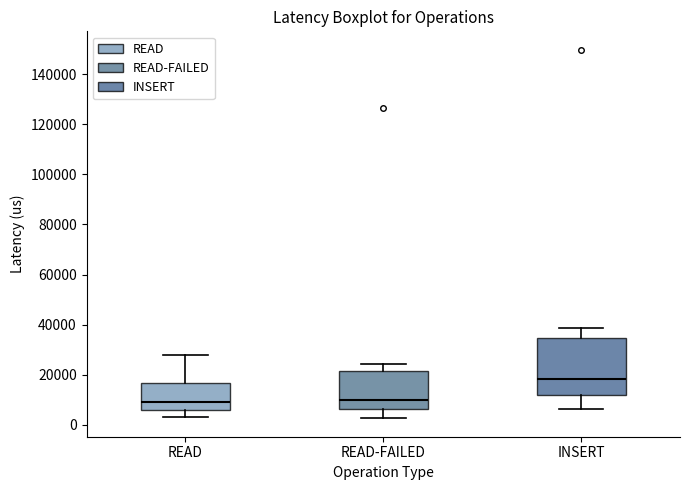

Which box is the tallest, from its lower edge to its upper edge?

INSERT